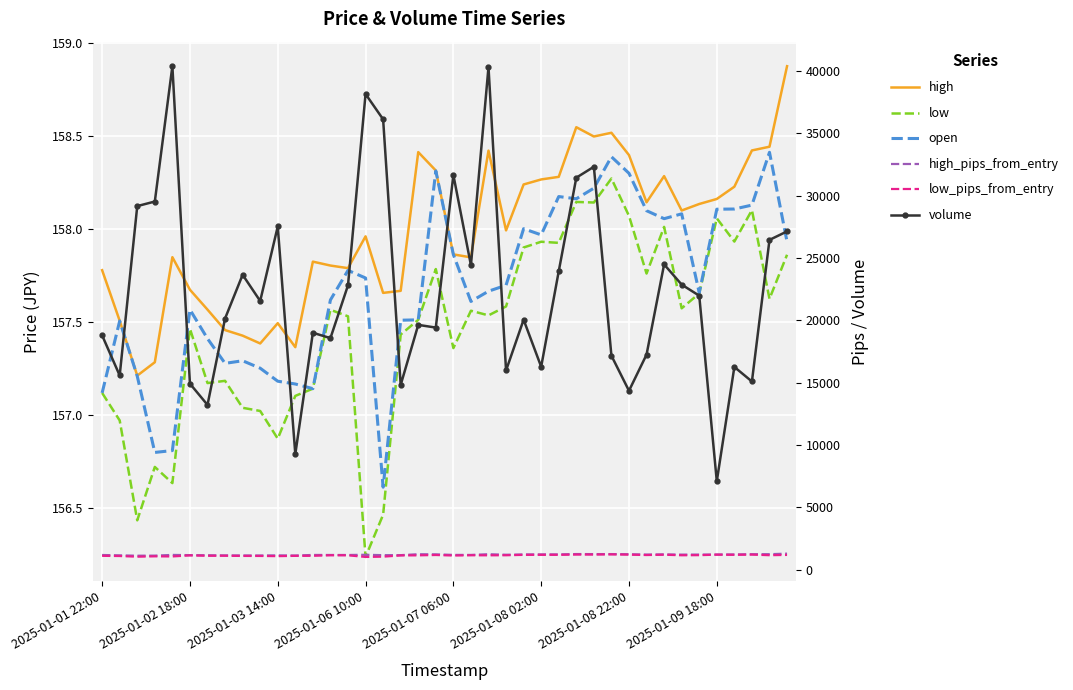

Reading right to left, extract all data points from this chart.

high: 158.9	158.4	158.4	158.2	158.2	158.1	158.1	158.3	158.1	158.4	158.5	158.5	158.5	158.3	158.3	158.2	158.0	158.4	157.8	157.9	158.3	158.4	157.7	157.7	158.0	157.8	157.8	157.8	157.4	157.5	157.4	157.4	157.5	157.6	157.7	157.8	157.3	157.2	157.5	157.8
low: 157.9	157.6	158.1	157.9	158.1	157.7	157.6	158.0	157.8	158.1	158.3	158.1	158.1	157.9	157.9	157.9	157.6	157.5	157.6	157.4	157.8	157.5	157.4	156.5	156.2	157.5	157.6	157.1	157.1	156.9	157.0	157.0	157.2	157.2	157.5	156.6	156.7	156.4	157.0	157.1
open: 157.9	158.4	158.1	158.1	158.1	157.7	158.1	158.1	158.1	158.3	158.4	158.2	158.2	158.2	158.0	158.0	157.7	157.7	157.6	157.9	158.3	157.5	157.5	156.6	157.7	157.8	157.6	157.1	157.2	157.2	157.3	157.3	157.3	157.4	157.6	156.8	156.8	157.2	157.5	157.1
high_pips_from_entry: 1299.7	1256.4	1254.4	1234.9	1228.3	1225.6	1222.1	1240.6	1226.5	1251.9	1263.9	1261.9	1266.9	1240.2	1238.8	1236.1	1211.4	1254.3	1196.9	1198.5	1243.6	1253.5	1178.9	1177.8	1208.2	1191.1	1192.5	1194.6	1148.6	1161.5	1150.6	1154.8	1157.8	1168.8	1179.5	1197.0	1140.5	1133.3	1162.8	1190.0
low_pips_from_entry: 1198.3	1174.6	1222.3	1205.4	1217.9	1177.5	1169.5	1213.3	1188.2	1219.2	1239.3	1226.4	1226.7	1204.7	1205.3	1202.2	1170.5	1165.7	1168.2	1148.1	1190.6	1163.3	1155.4	1058.5	1035.8	1165.2	1168.7	1126.3	1122.4	1099.4	1114.3	1116.0	1130.5	1129.3	1158.5	1075.5	1084.2	1055.5	1109.2	1124.0
volume: 27140.0	26458.0	15104.0	16270.0	7106.0	21985.0	22873.0	24493.0	17259.0	14360.0	17173.0	32323.0	31446.0	23943.0	16286.0	20058.0	15987.0	40317.0	24428.0	31665.0	19426.0	19644.0	14831.0	36126.0	38156.0	22817.0	18582.0	19012.0	9283.0	27535.0	21558.0	23661.0	20155.0	13228.0	14928.0	40386.0	29535.0	29168.0	15585.0	18804.0